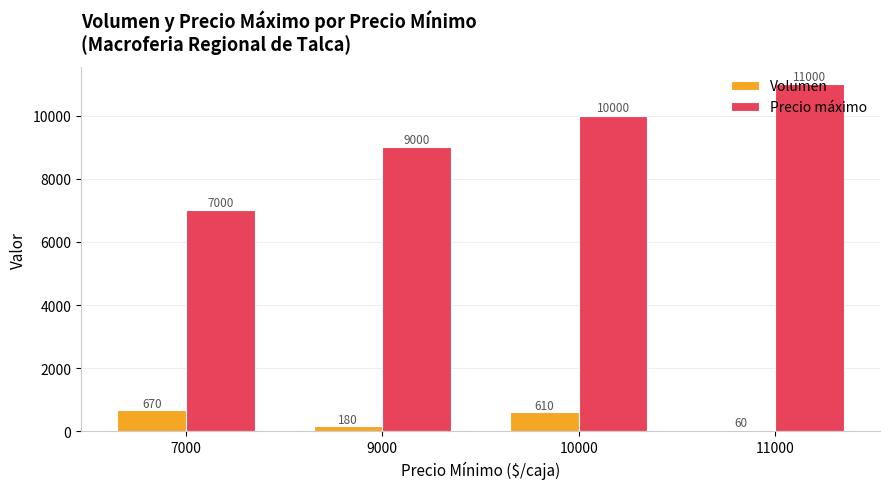

Rank the series by their maximum value, from highest to lowest.

Precio máximo, Volumen